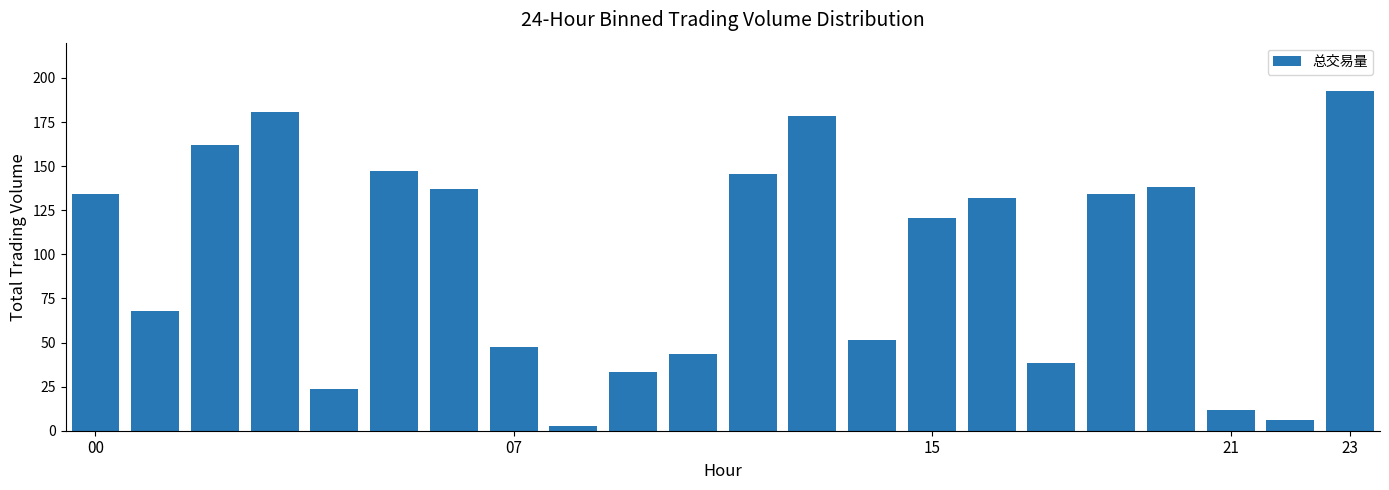

What is the greatest value displayed?

192.6